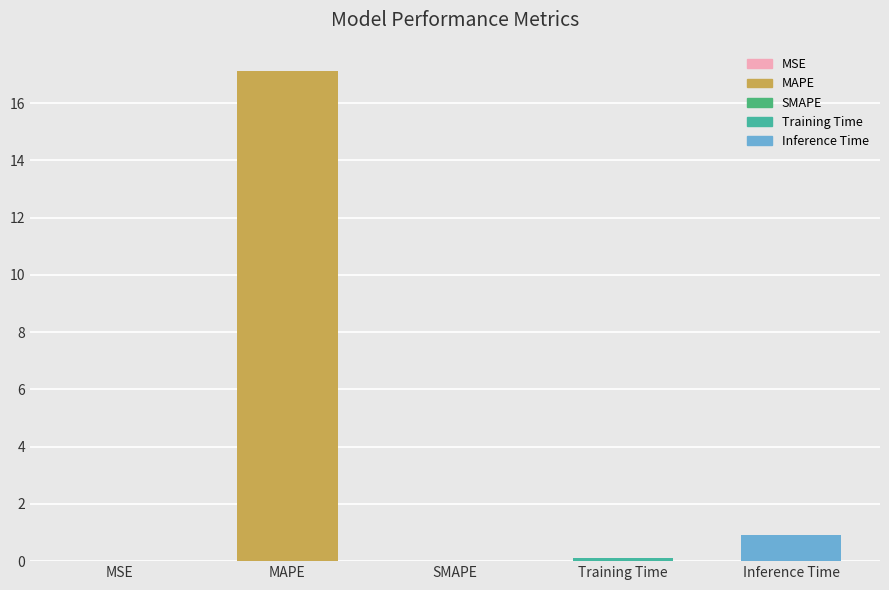

What is the sum of all values?

18.2